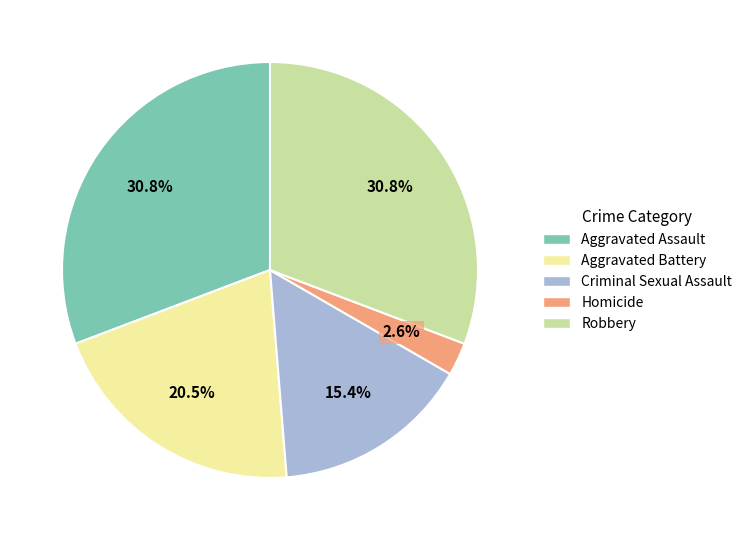

True or false: Aggravated Battery accounts for 6% of the total.

False